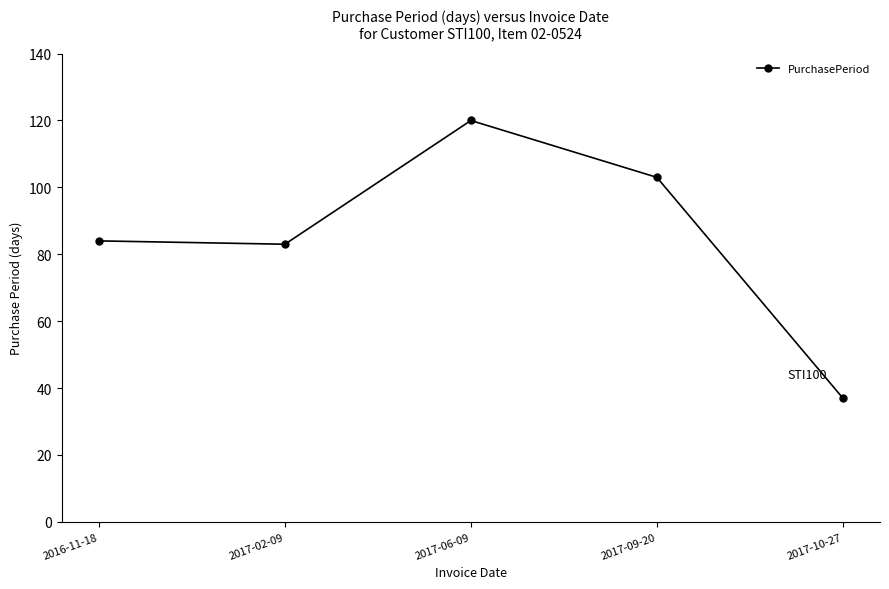

What is the difference between the second highest and second lowest values?

20